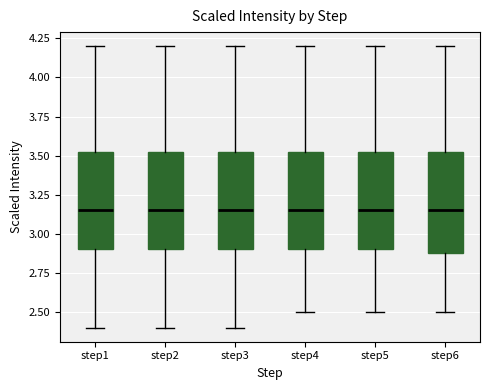

Reading left to right, transcribe this box plot: for each box, give where its median line is, the range the box spans, and where its two whiskers end, as read against the y-axis. The values are not printed on the chart, so give them approximately, as read against the axis.

step1: median 3.15, box 2.90 to 3.55, whiskers 2.40 to 4.20
step2: median 3.15, box 2.90 to 3.55, whiskers 2.40 to 4.20
step3: median 3.15, box 2.90 to 3.55, whiskers 2.40 to 4.20
step4: median 3.15, box 2.90 to 3.55, whiskers 2.50 to 4.20
step5: median 3.15, box 2.90 to 3.55, whiskers 2.50 to 4.20
step6: median 3.15, box 2.90 to 3.55, whiskers 2.50 to 4.20